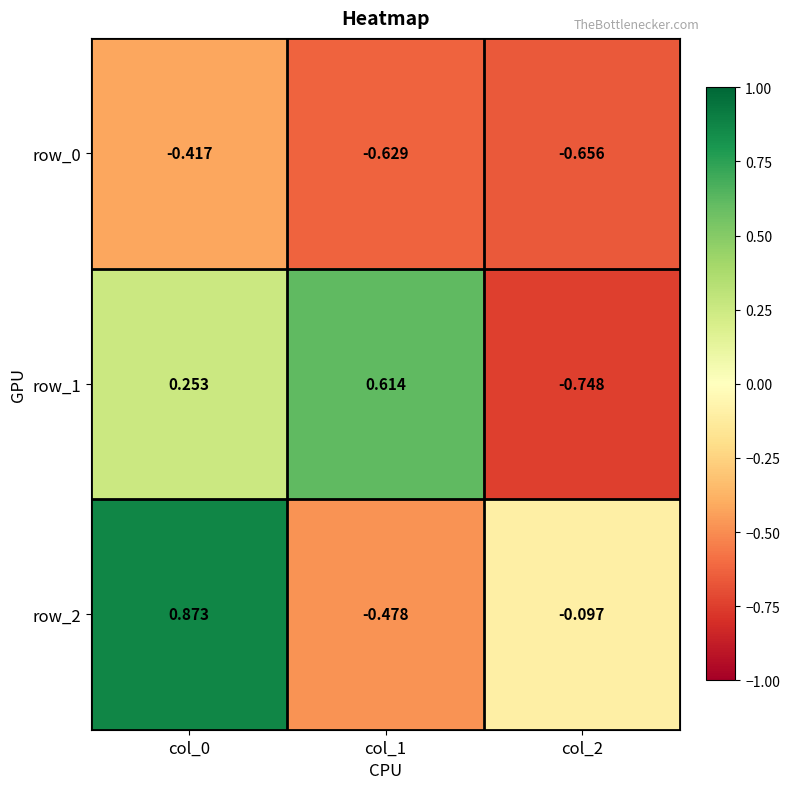

What is the difference between the row_1 values at col_2 and col_0?

1.0